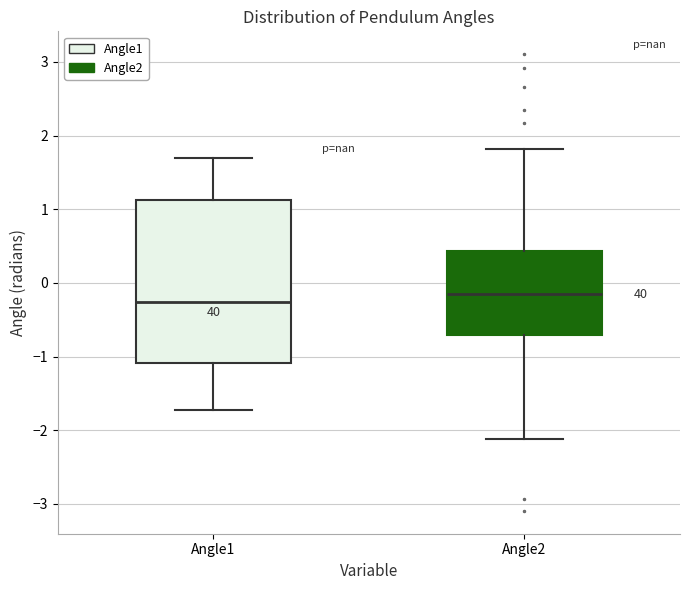

Where is the upper edge of the box for Angle1 on the y-axis? The values are not printed on the chart, so give them approximately, as read against the axis.

1.1